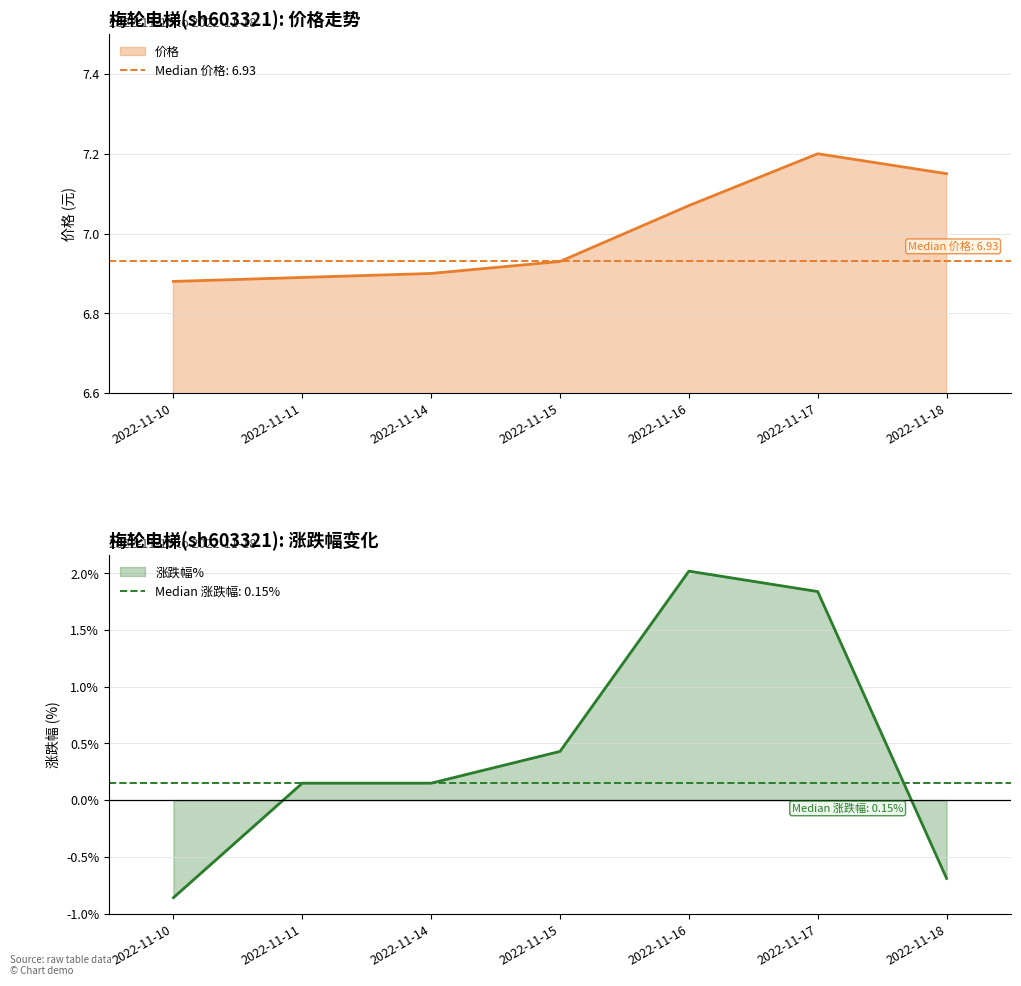

Rank the series at 2022-11-18 from lowest to highest value.

涨跌幅%, 价格